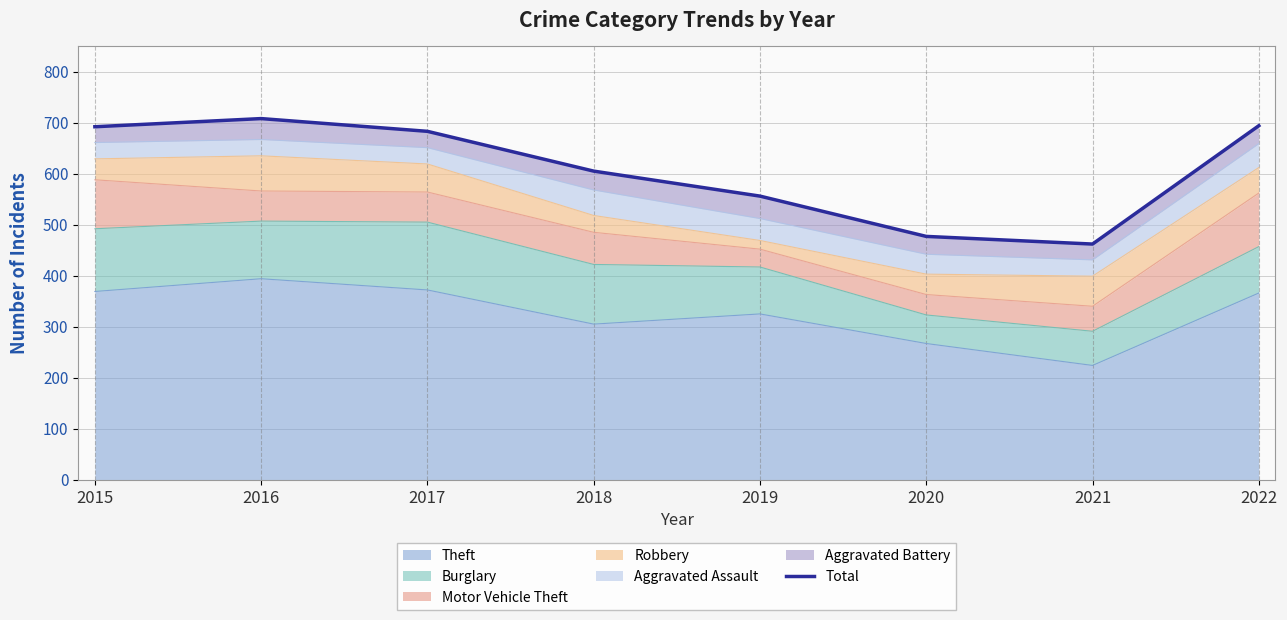

The Theft series shows 646 at 2022. True or false?

False